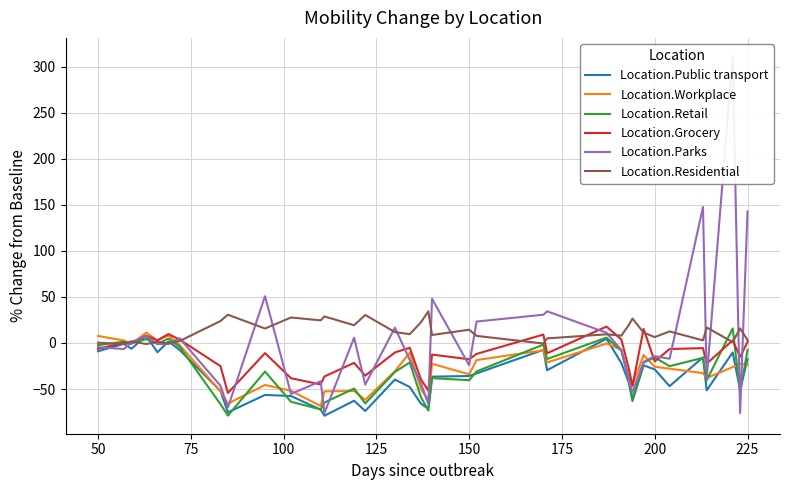

How many times do Location.Workplace and Location.Parks cross each other?

19